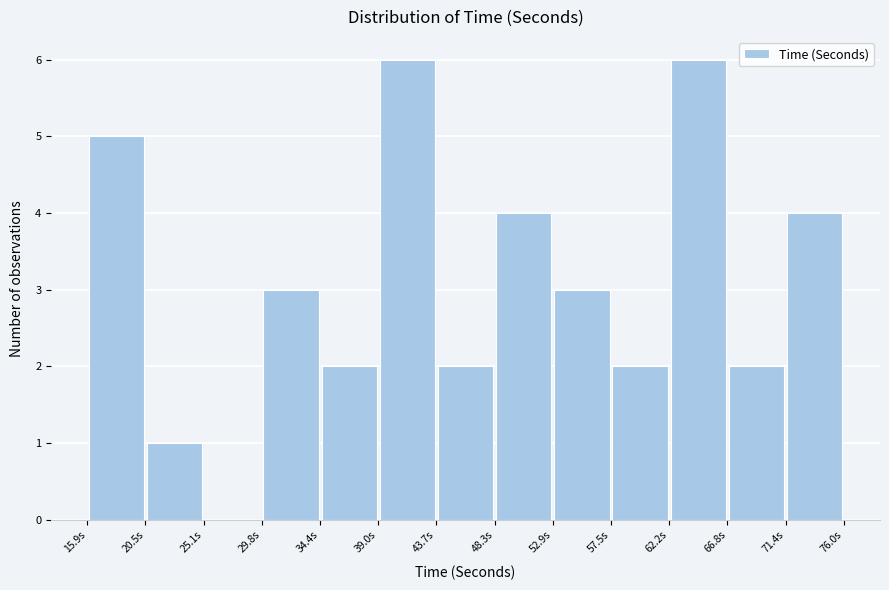

How tall is the bar that spans 57.5 to 62.0 on the x-axis? Neither the bar edges nor the heights are printed on the chart, so give them approximately, as read against the axes.

2